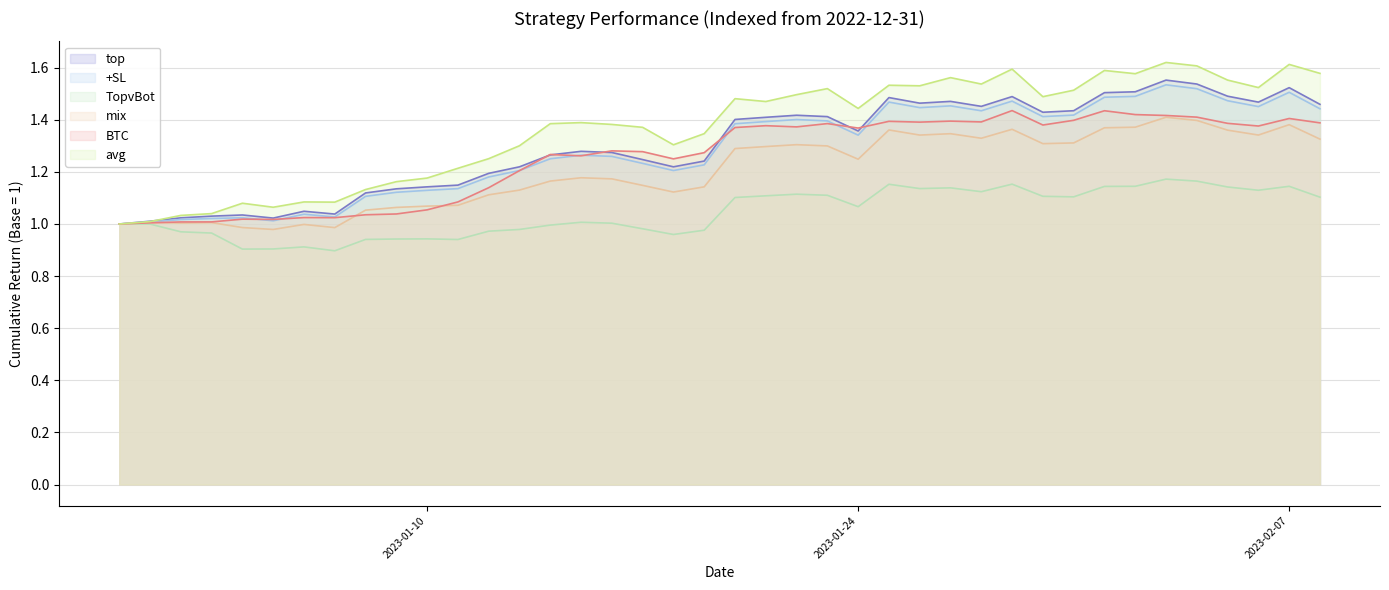

Which label corresponds to the largest value in the chart?

2023-02-03